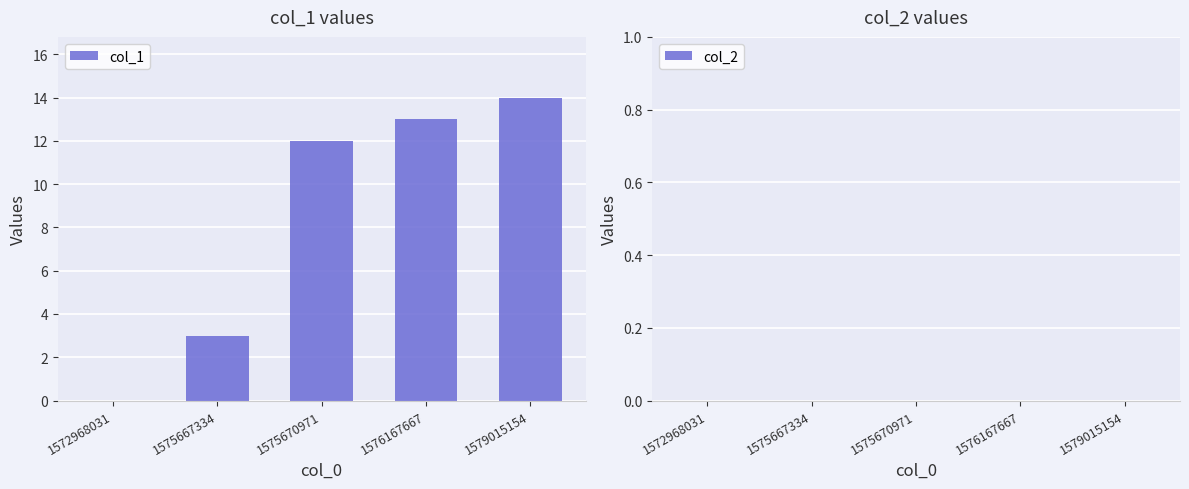

Is it true that the value at 1579015154 is 8?

False